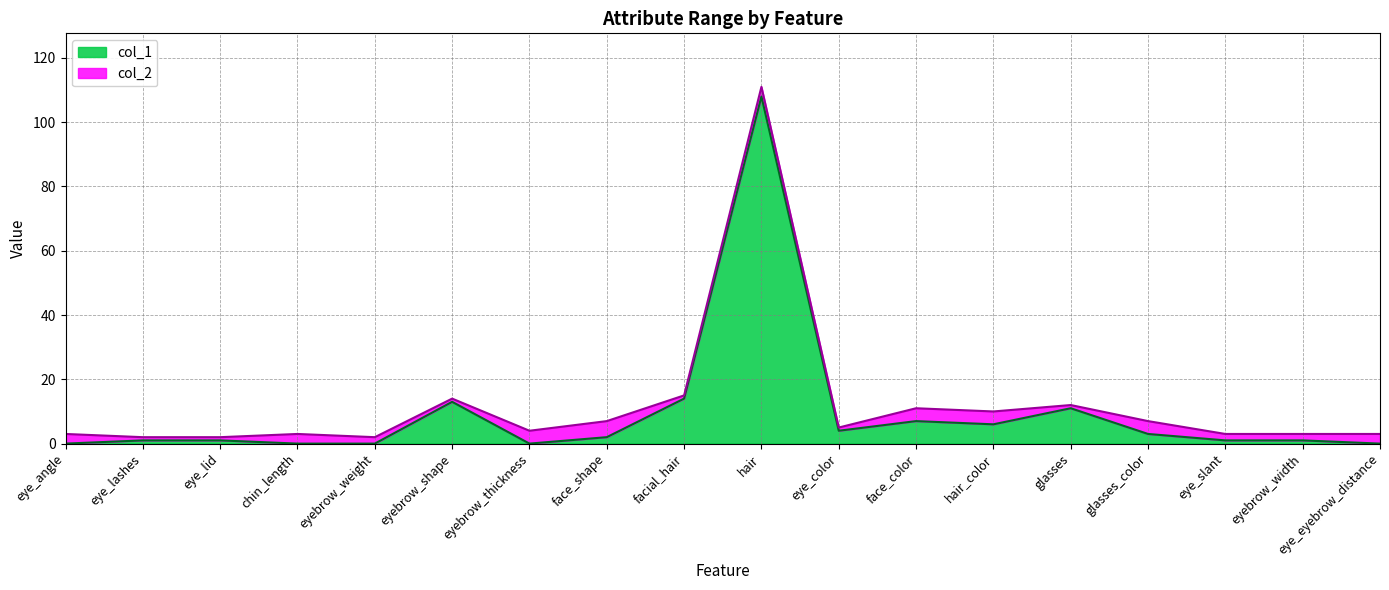

True or false: col_2 has a value of 25 at facial_hair.

False